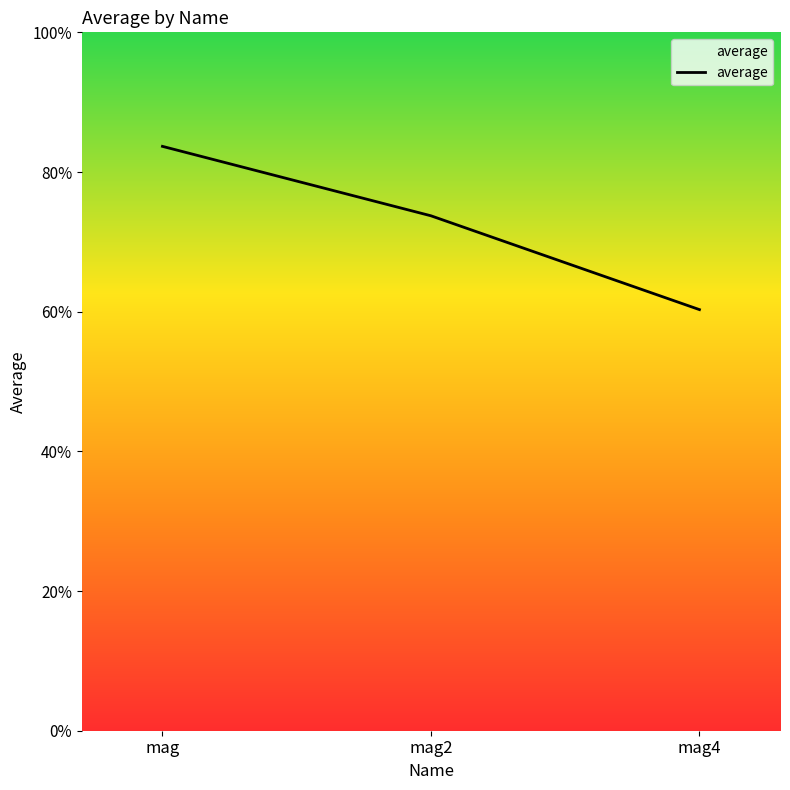

Where is the data nearest to the value 0?

mag4